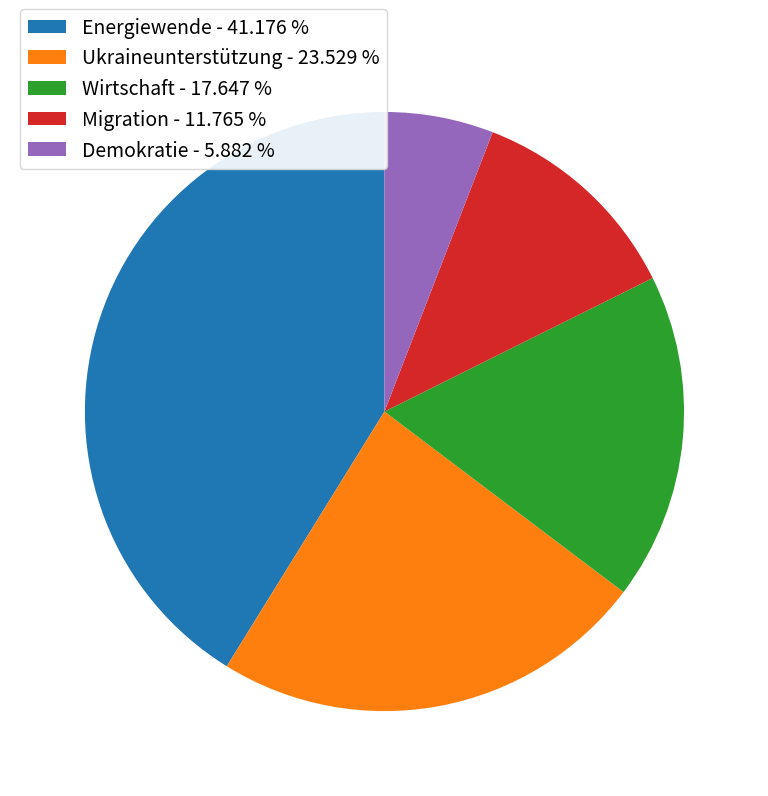

What is the ratio of the value at Energiewende to the value at Migration?

3.5